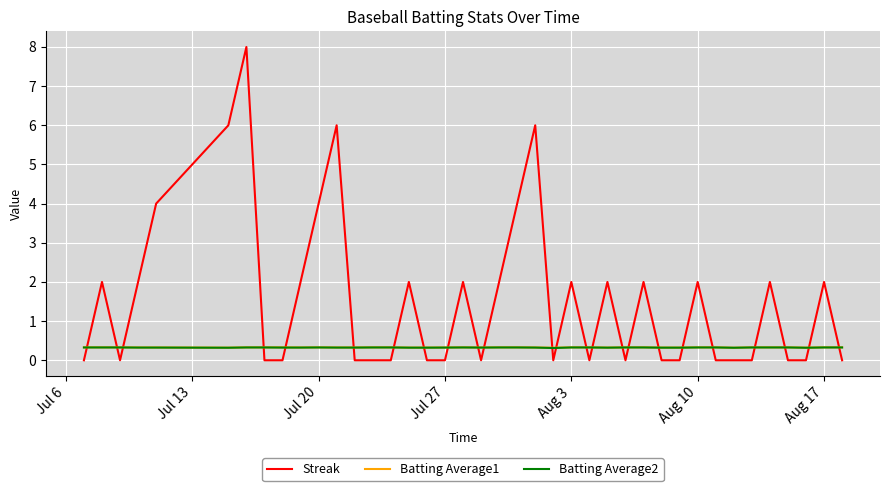

True or false: Batting Average1 and Streak cross at least once.

True